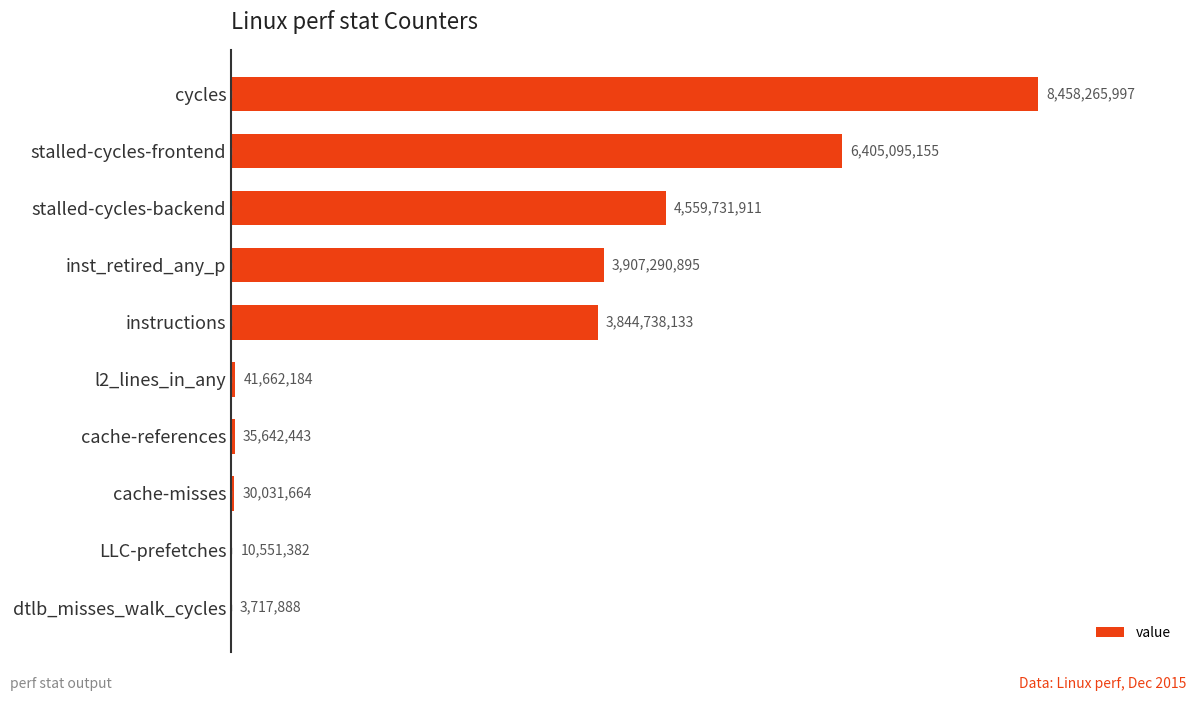

What is the change in value from stalled-cycles-backend to cycles?

+3898534086